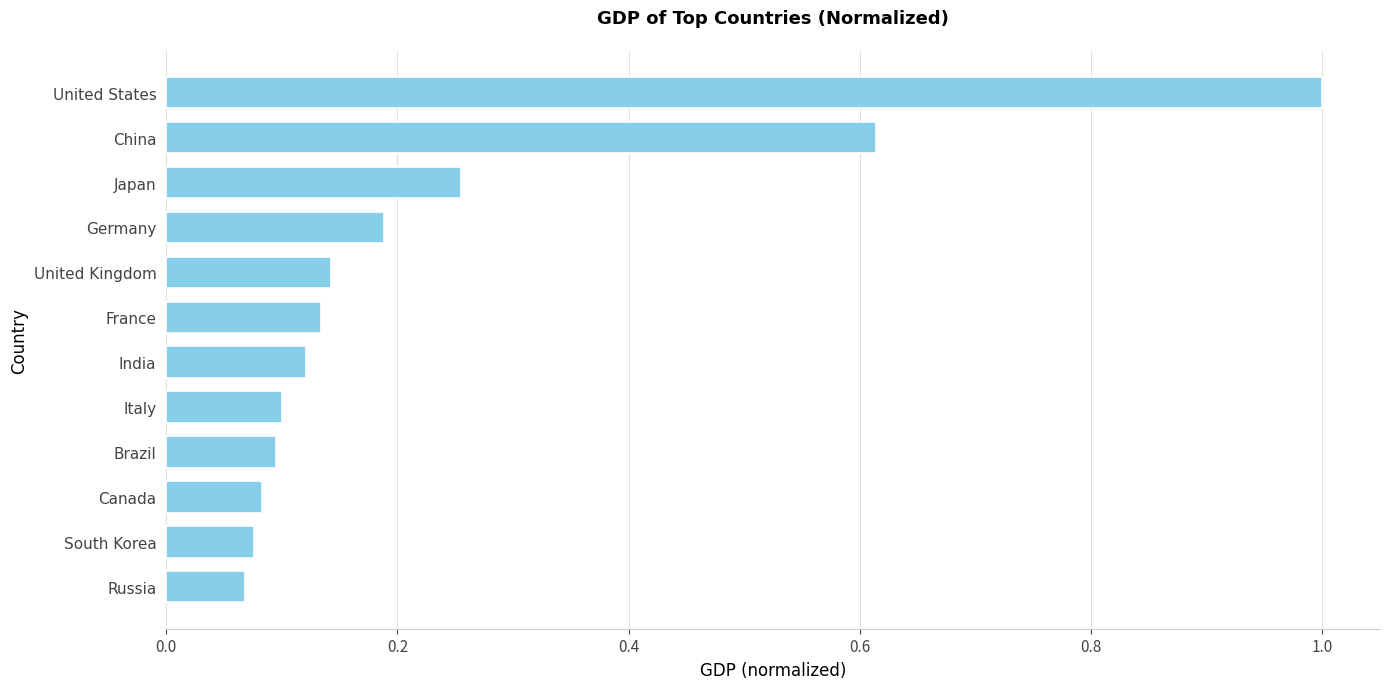

At which category does the chart reach its peak across all series?

United States